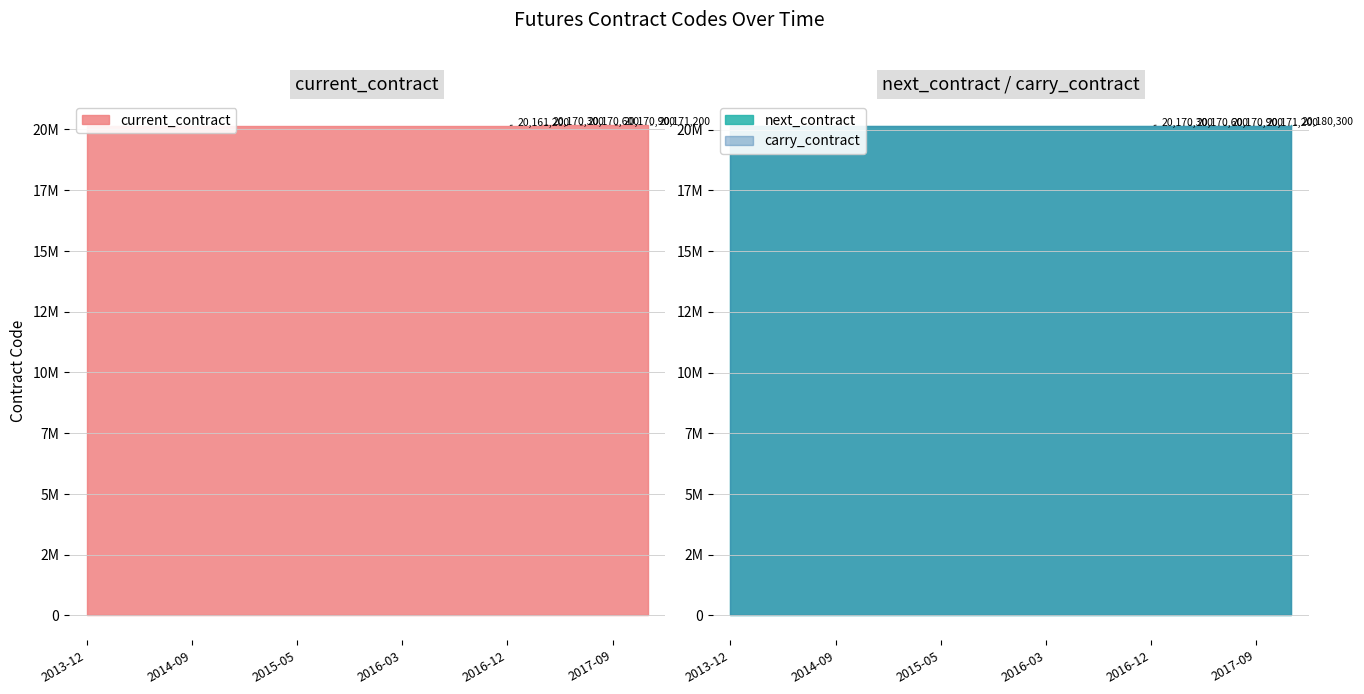

Rank the series by their maximum value, from highest to lowest.

next_contract, carry_contract, current_contract